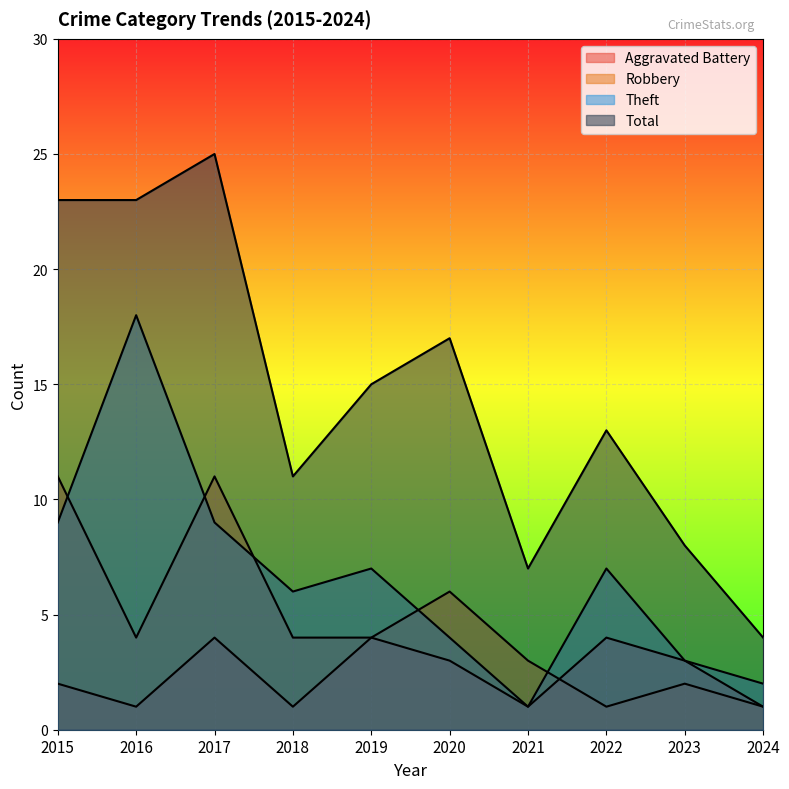

Which has a higher value, 2019 or 2015?

2019